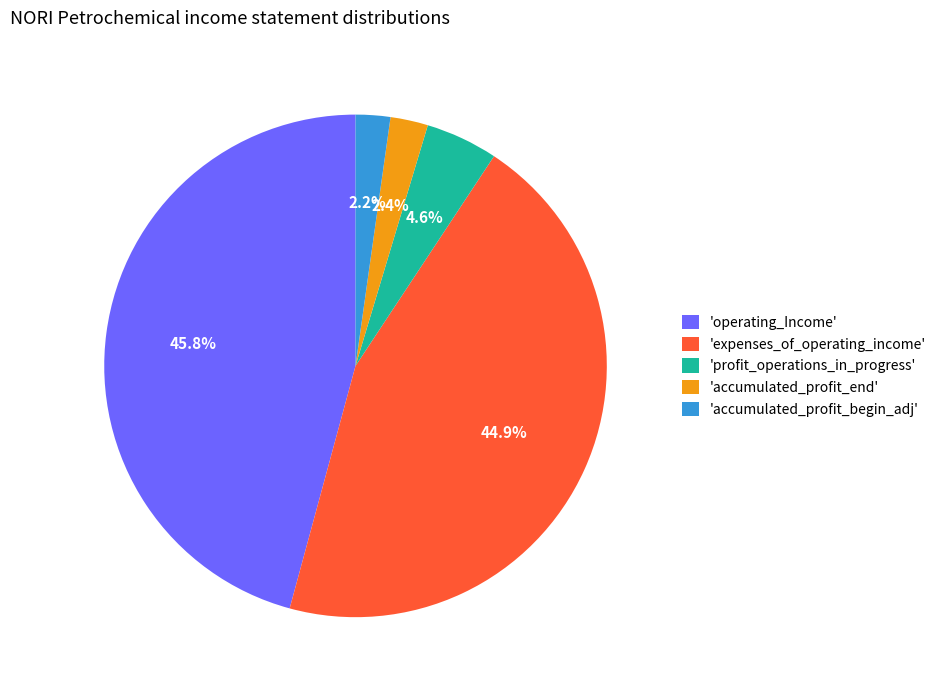

Which category has the biggest portion of the pie?

'operating_Income'